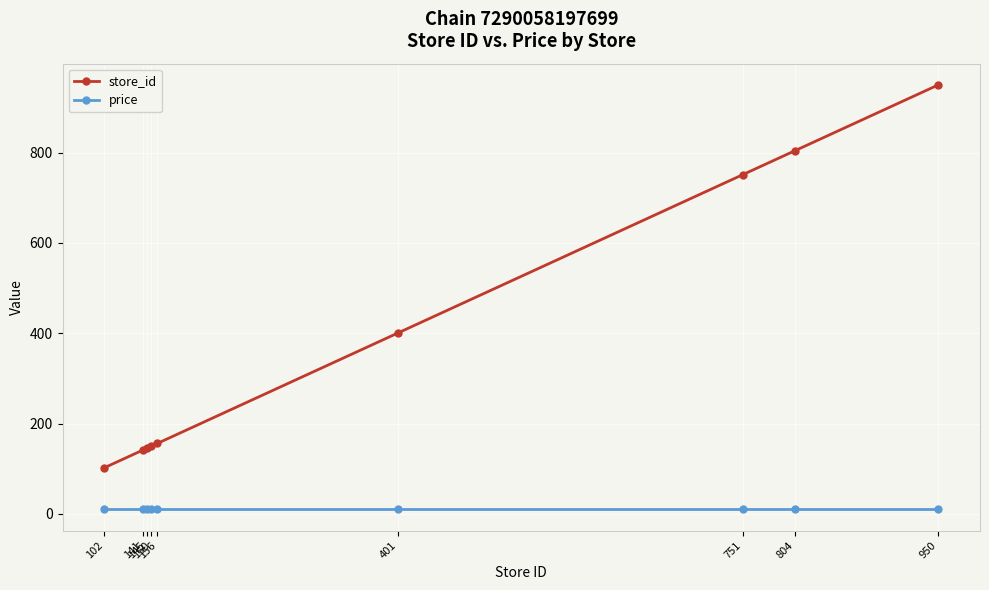

True or false: price and store_id cross at least once.

False